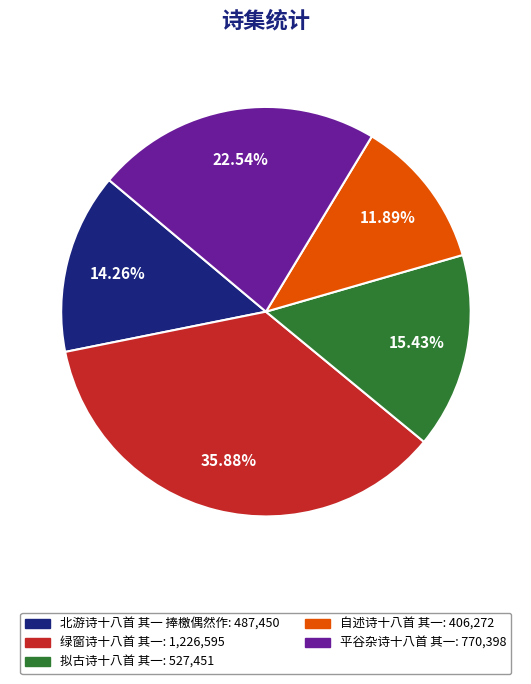

Does any single category account for the majority?

No